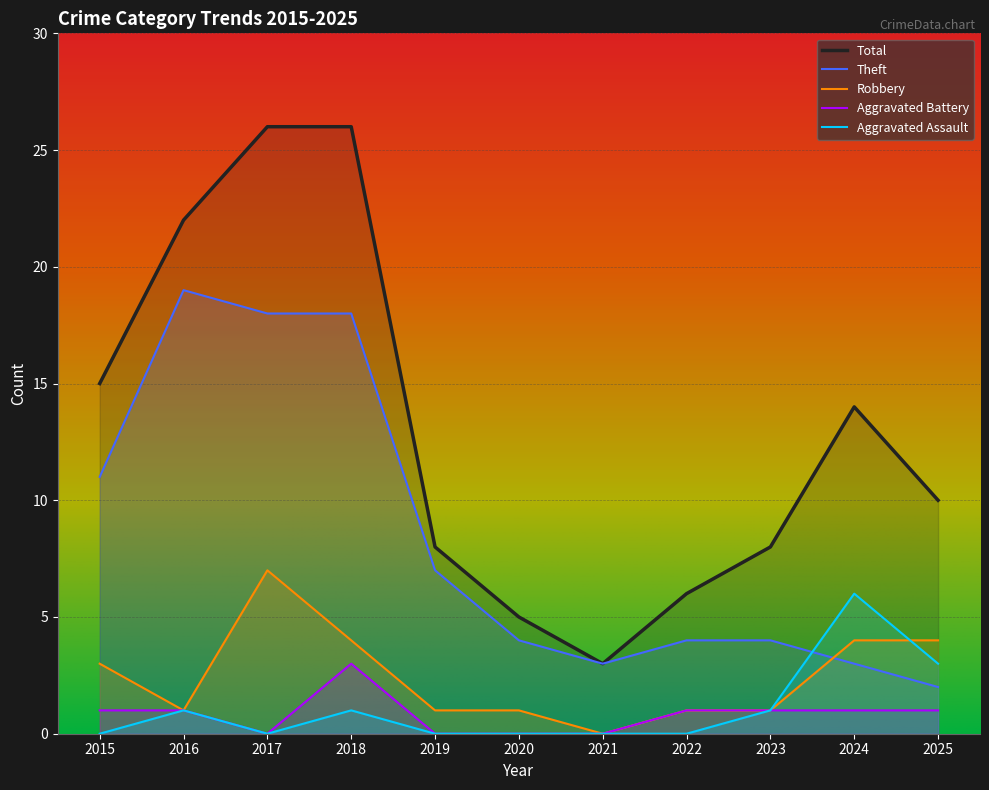

What value does the Aggravated Assault series have at 2024?

6